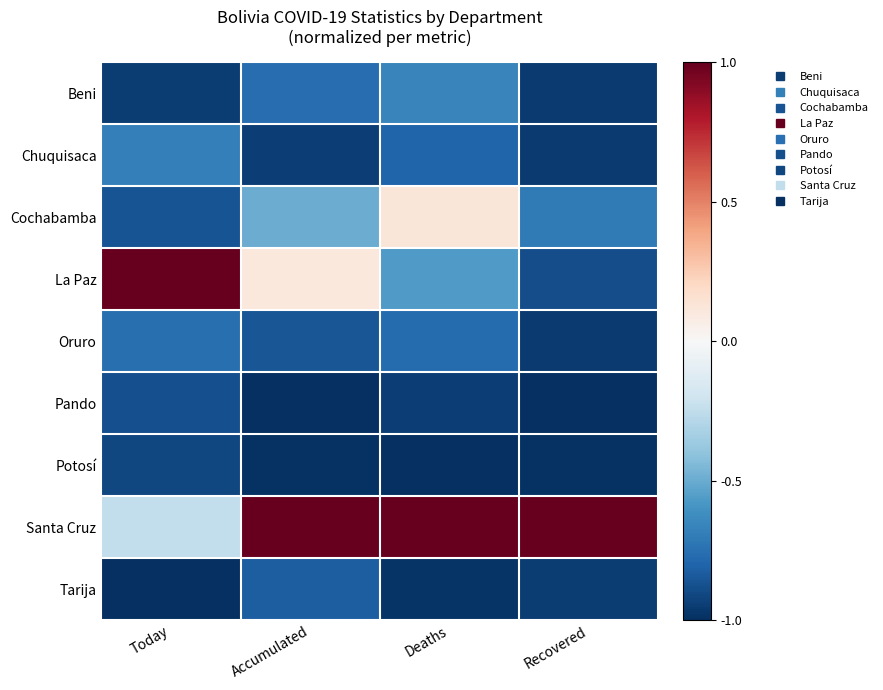

Which series changed the most between Deaths and Recovered?

Cochabamba